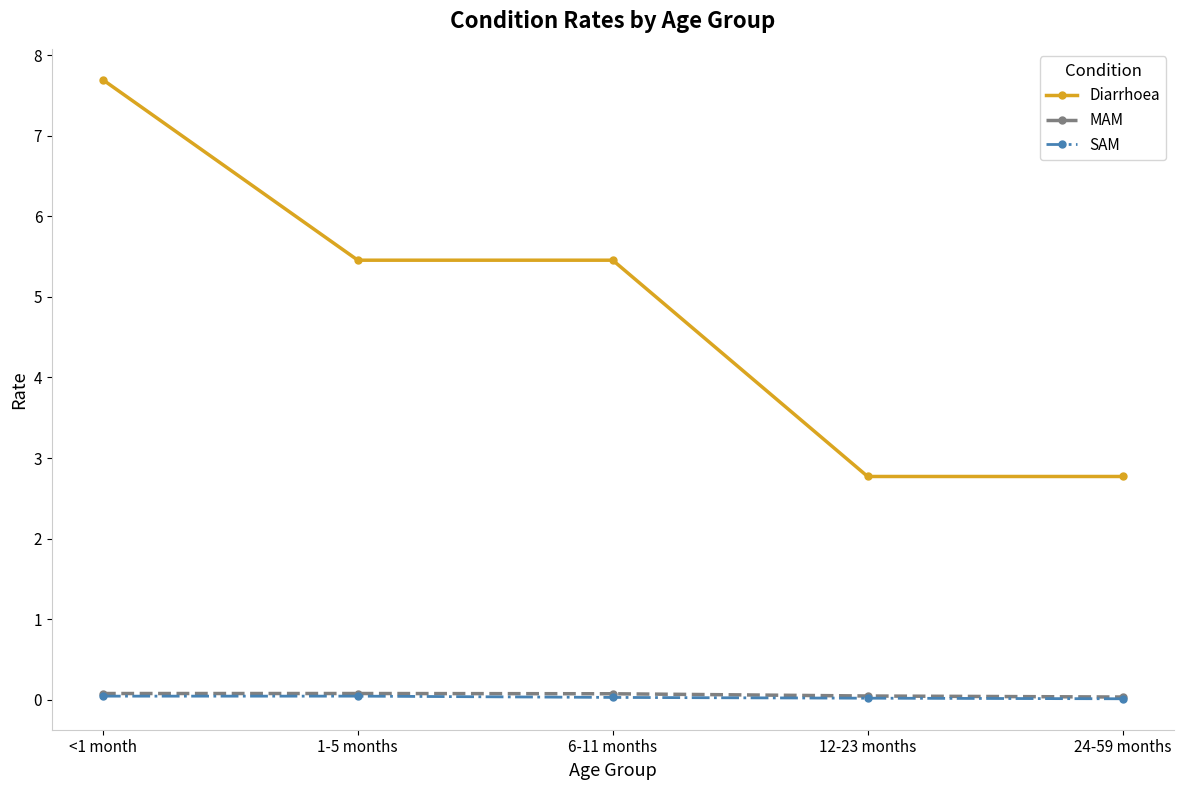

True or false: Diarrhoea has a value of 2.8 at 12-23 months.

True